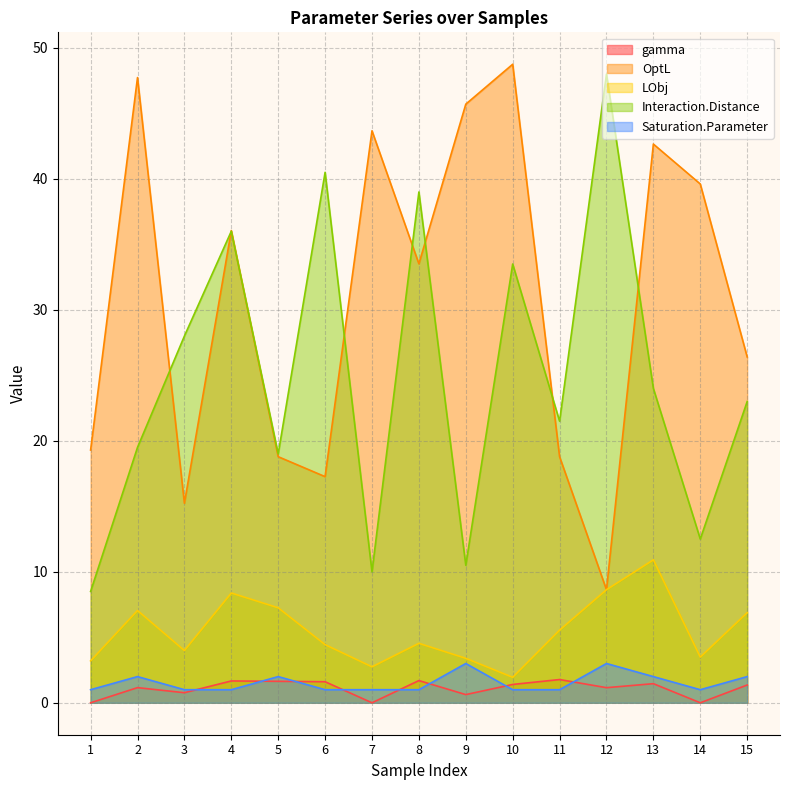

At 7, list the series in order from smallest to largest.

gamma, Saturation.Parameter, LObj, Interaction.Distance, OptL